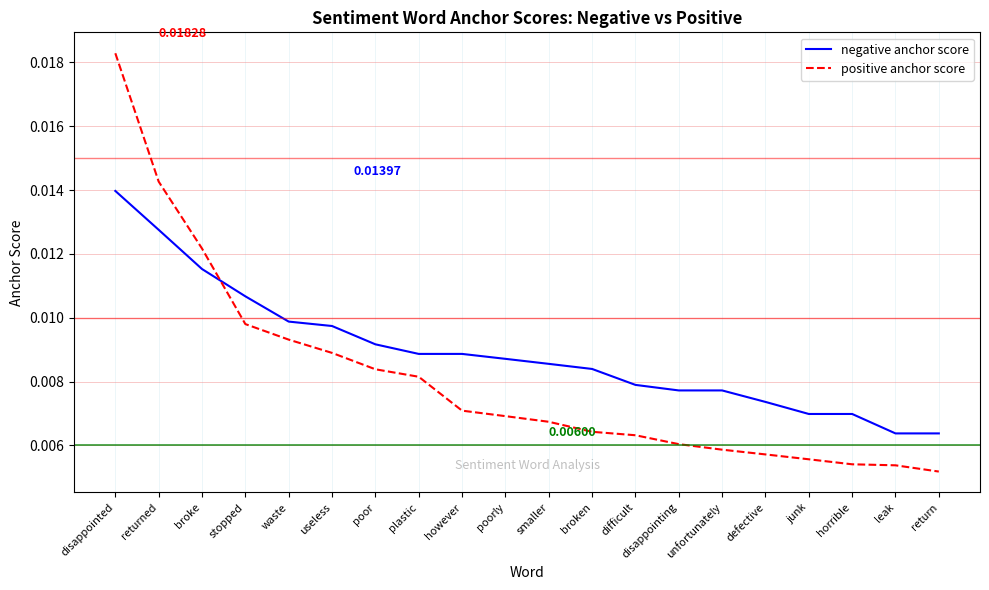

Between waste and poor, which series saw the biggest shift?

positive anchor score